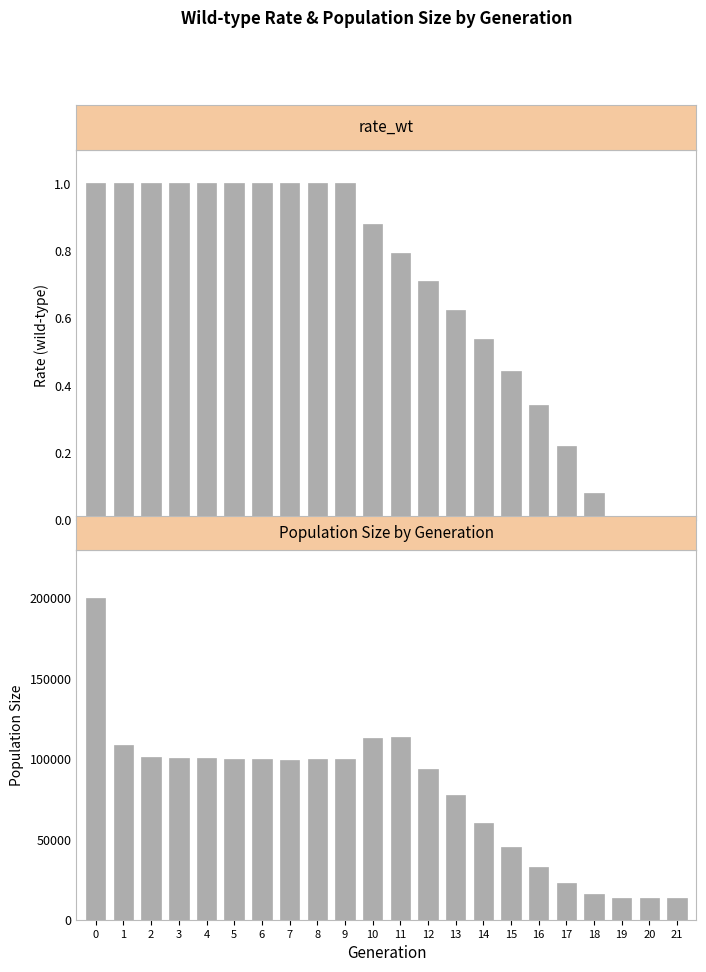

Is the value of size at 10 greater than the value of rate_wt at 5?

Yes